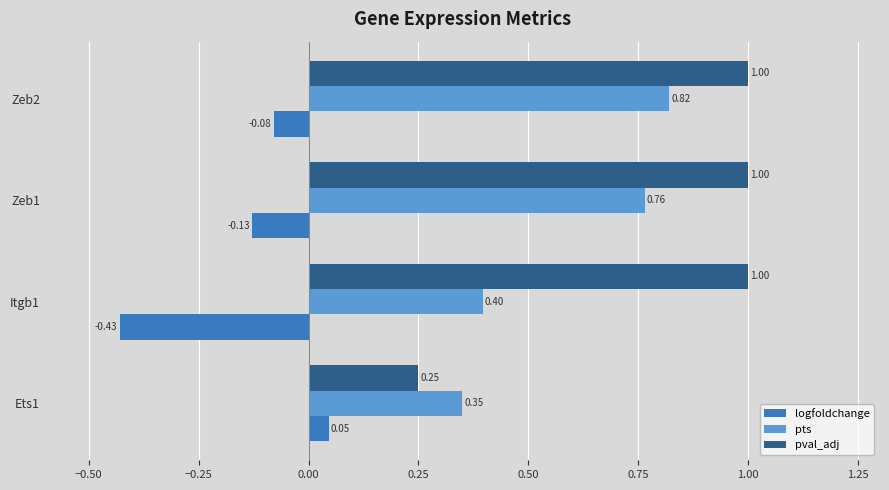

What is the average value of the pts series?

0.6